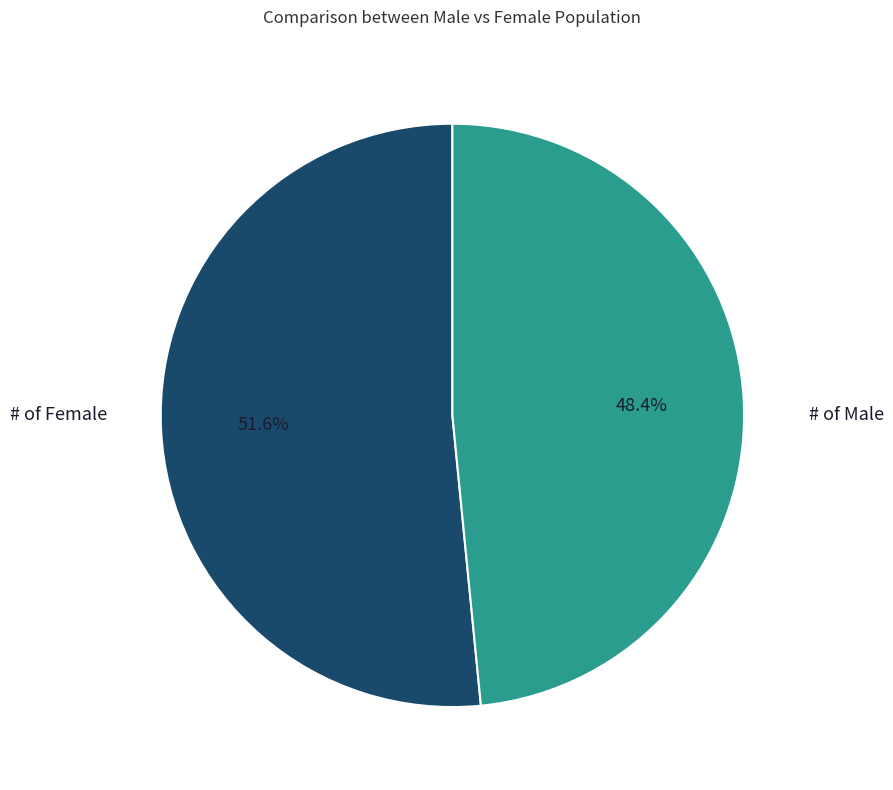

Which category has the biggest portion of the pie?

# of Male